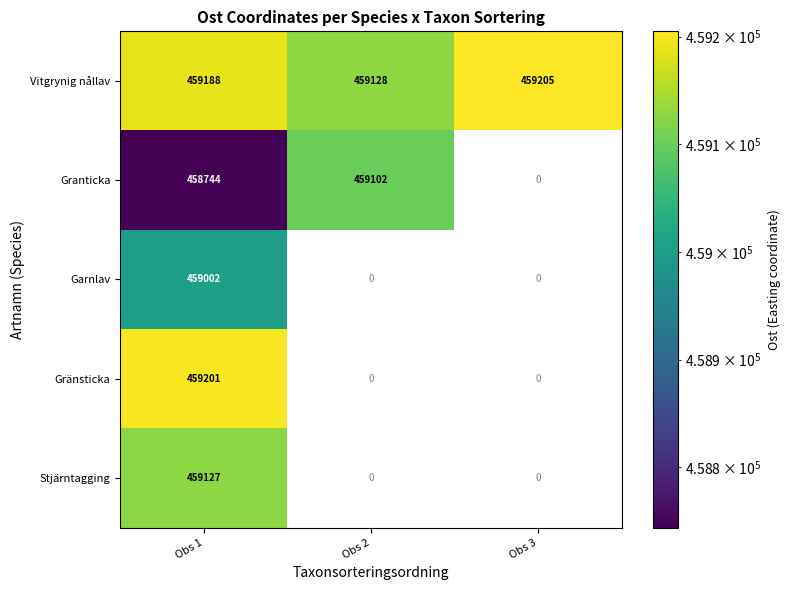

How many series are shown in this chart?

5